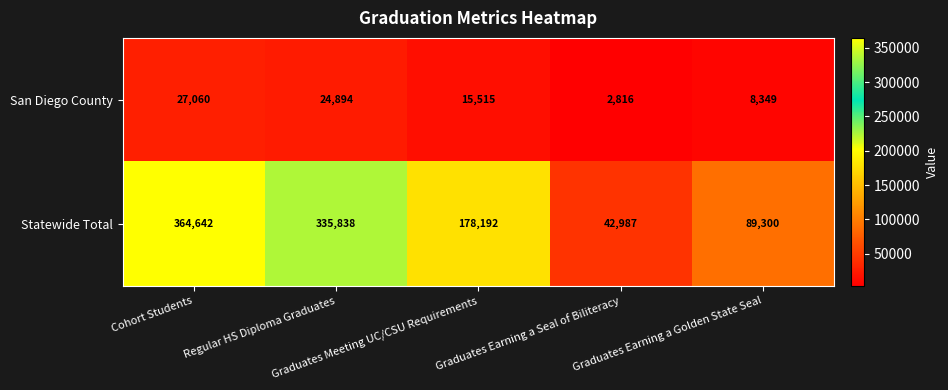

Which series has the largest total across all categories?

Statewide Total